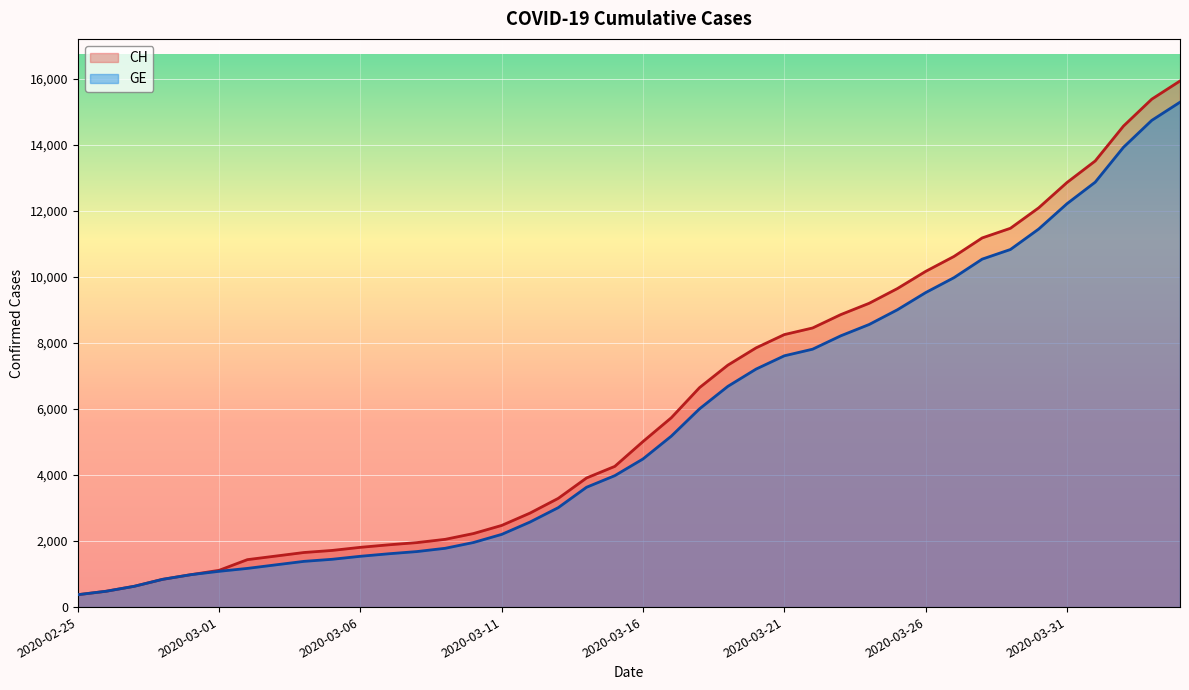

Rank the series by their maximum value, from lowest to highest.

GE, CH